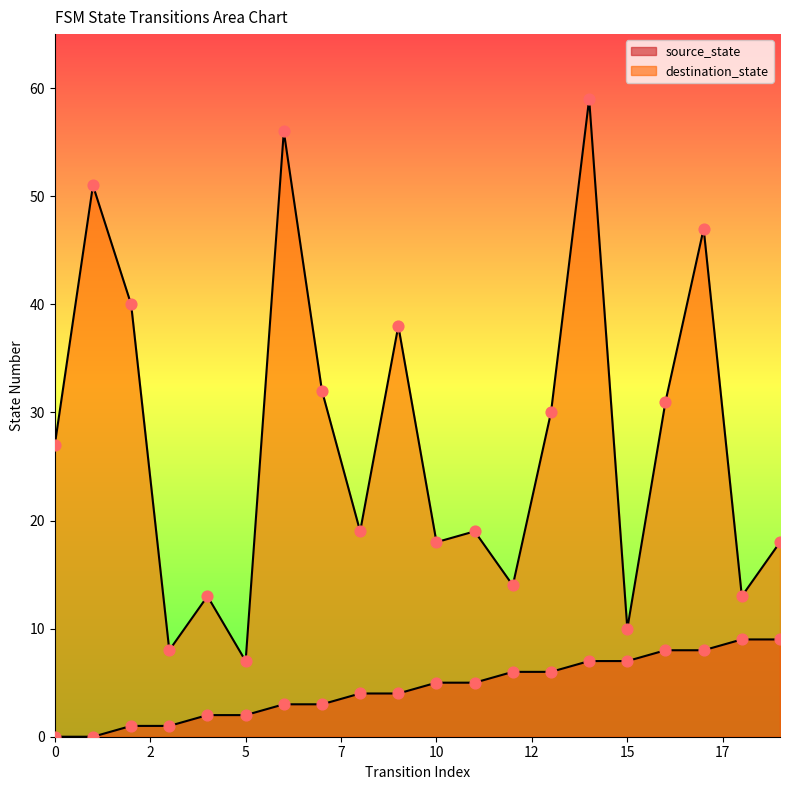

Is the value of source_state at 4 greater than the value of destination_state at 19?

No